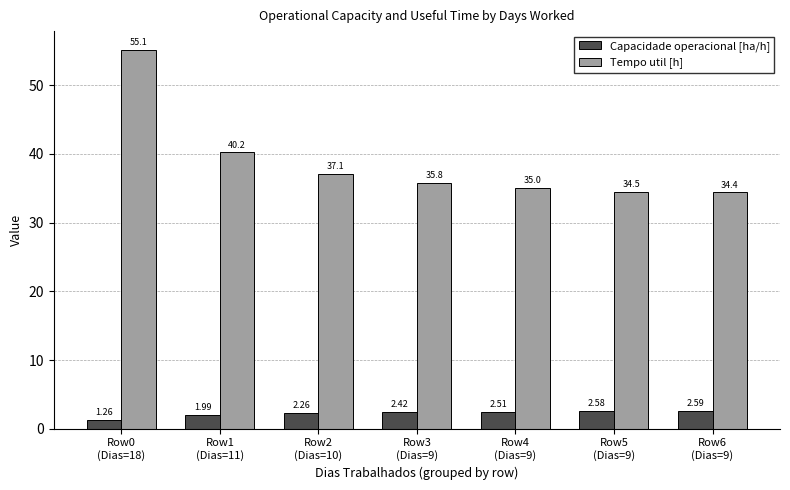

At how many categories does at least one series exceed 30?

7